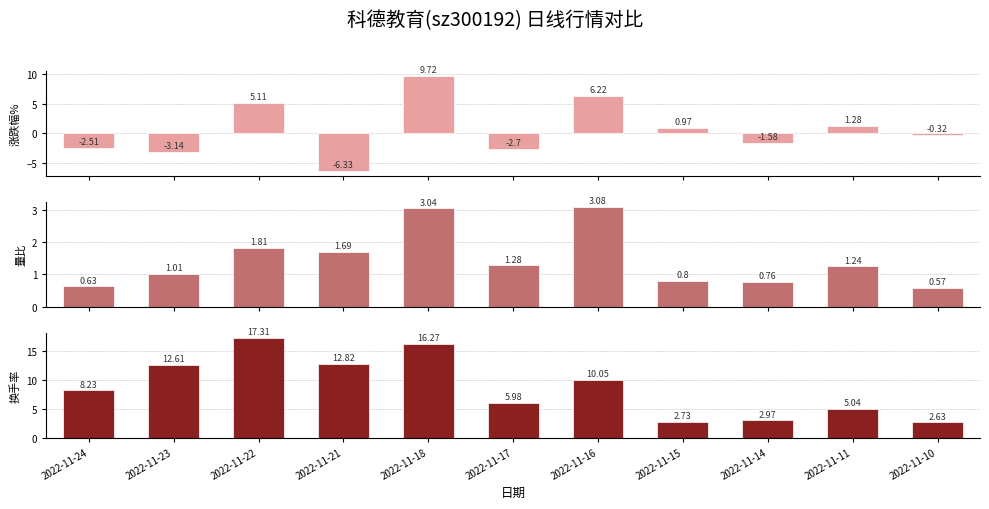

List the labels in order of 换手率 value, smallest first.

2022-11-10, 2022-11-15, 2022-11-14, 2022-11-11, 2022-11-17, 2022-11-24, 2022-11-16, 2022-11-23, 2022-11-21, 2022-11-18, 2022-11-22